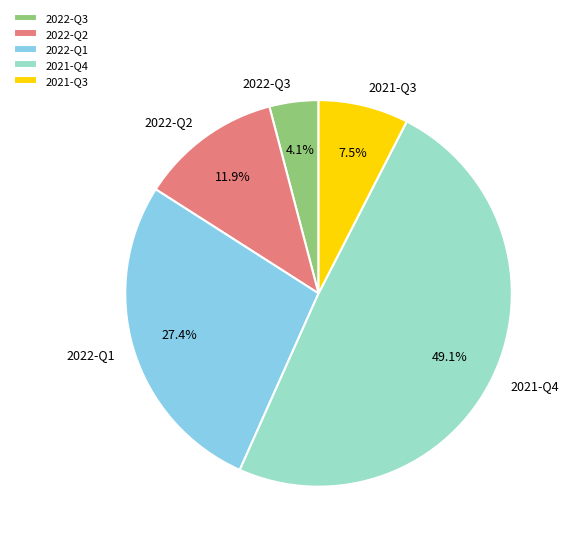

Count the number of slices in the pie.

5